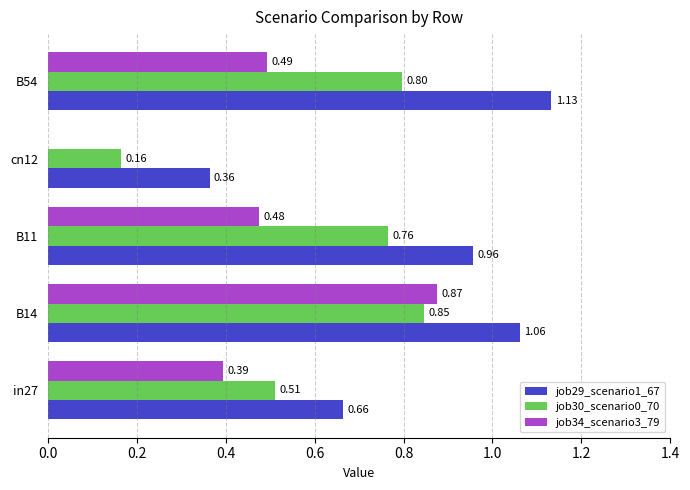

What is the sum of all job34_scenario3_79 values?

2.2